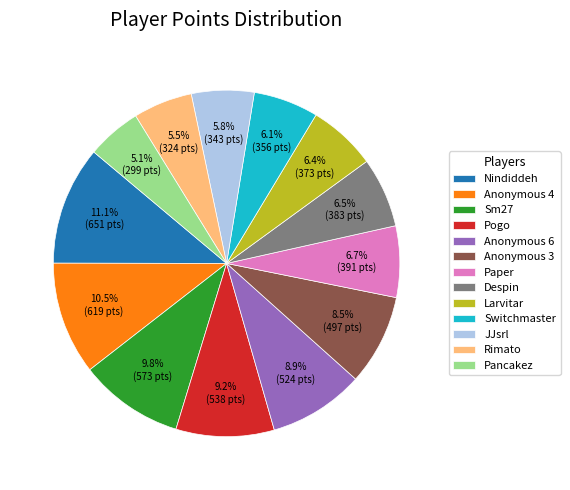

How many segments does this pie chart have?

13